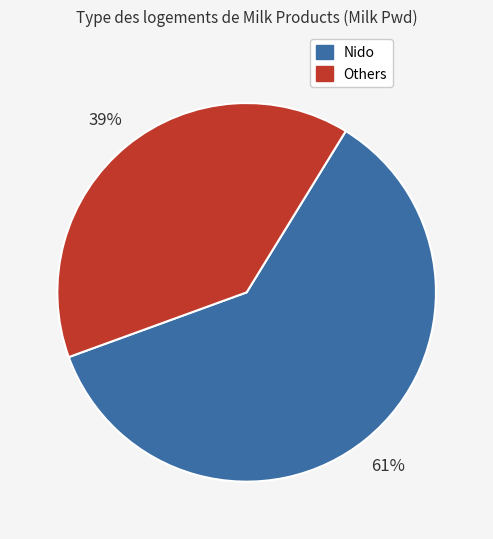

Does any single category account for the majority?

Yes